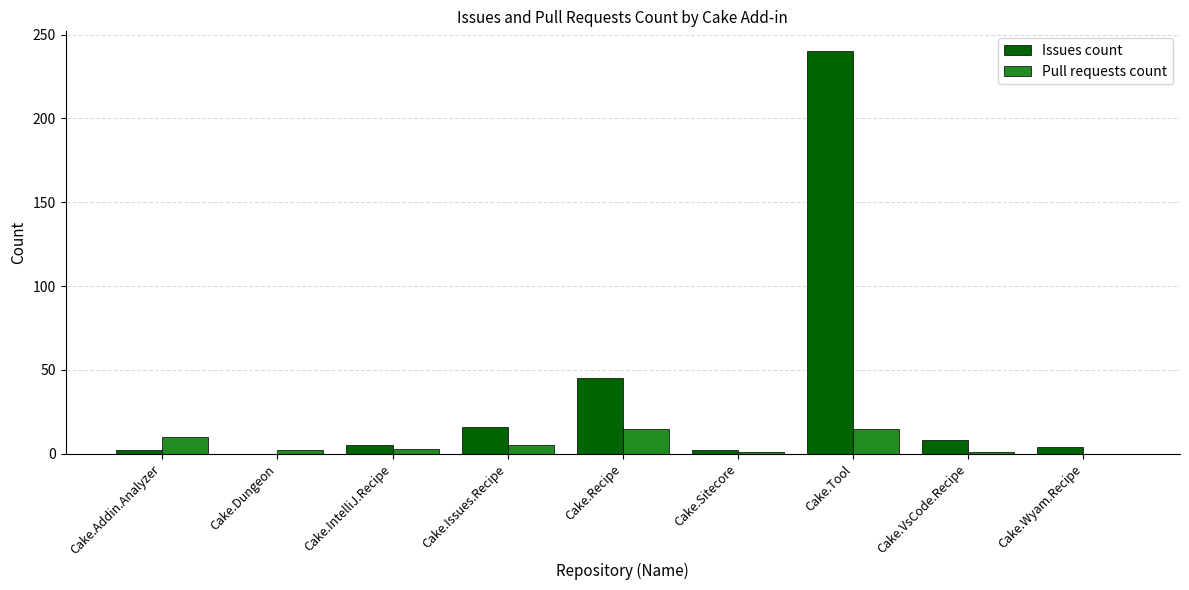

Are the bars horizontal?

No